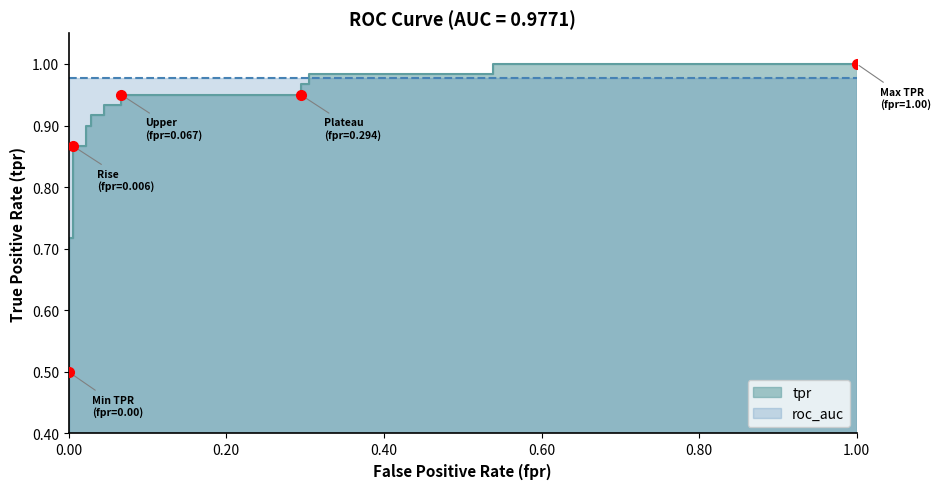

Does the chart have visible grid lines?

No